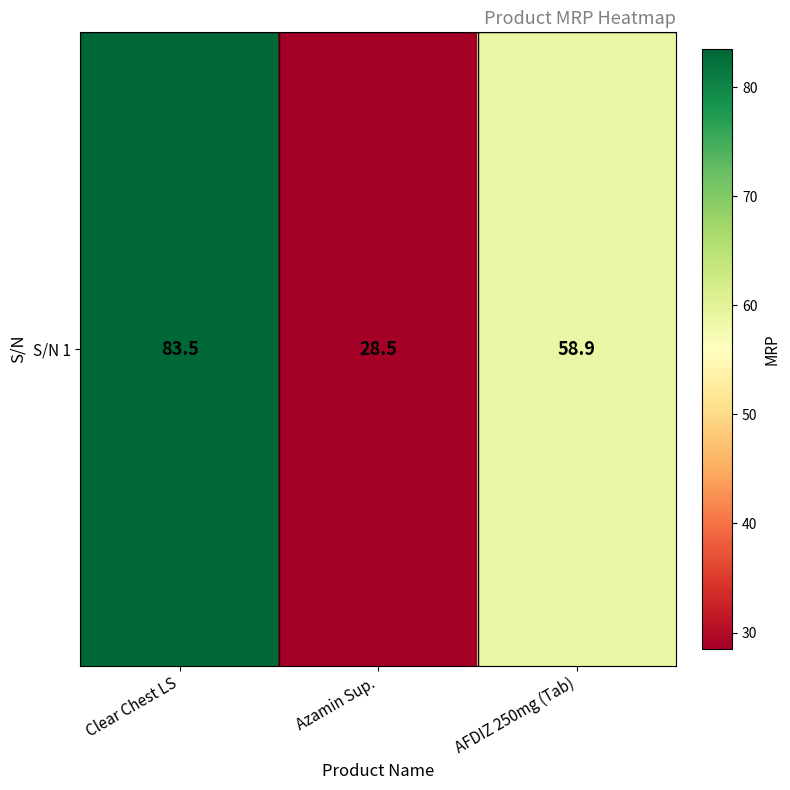

Rank the categories by value from highest to lowest.

Clear Chest LS, AFDIZ 250mg (Tab), Azamin Sup.